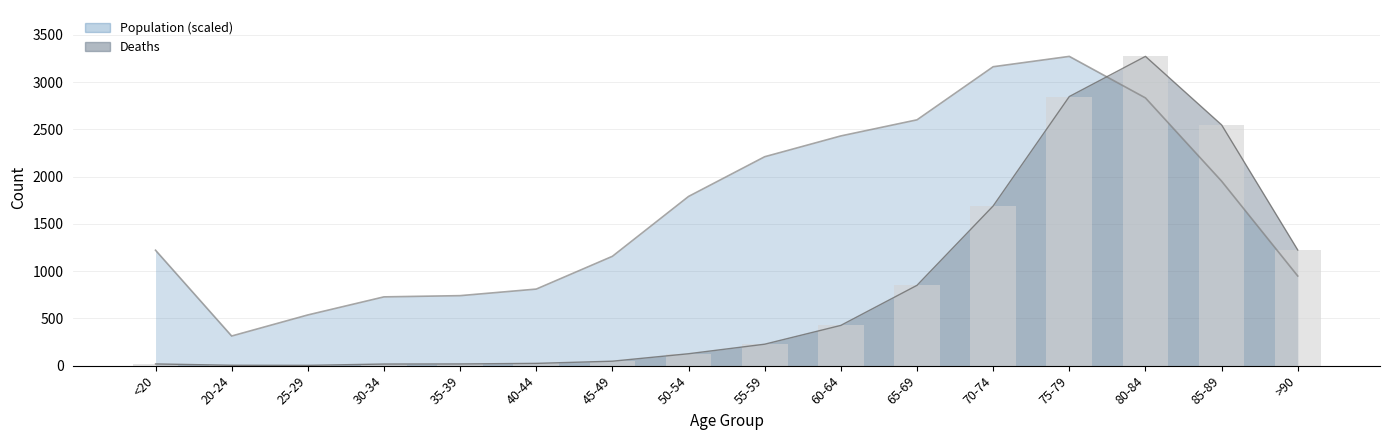

What is the sum of all Deaths values?

13343.0